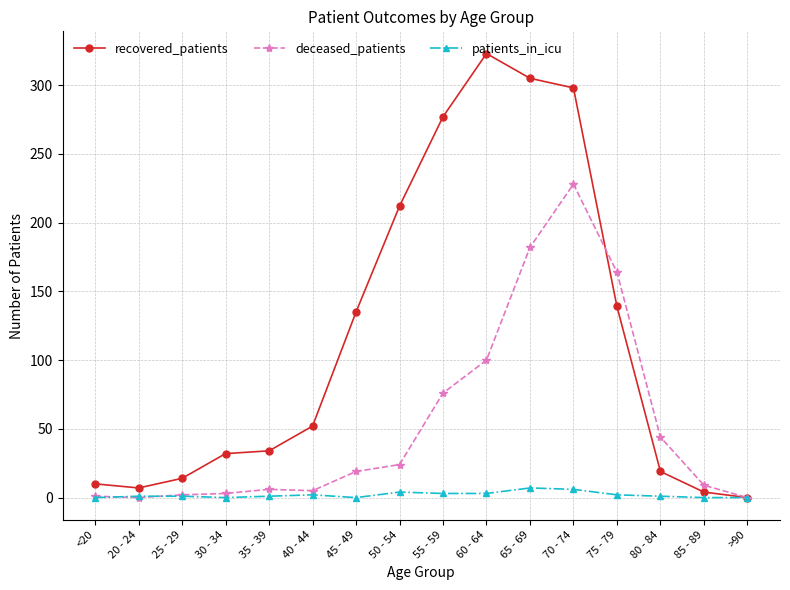

What is the difference between the second highest and minimum values in the deceased_patients series?

182